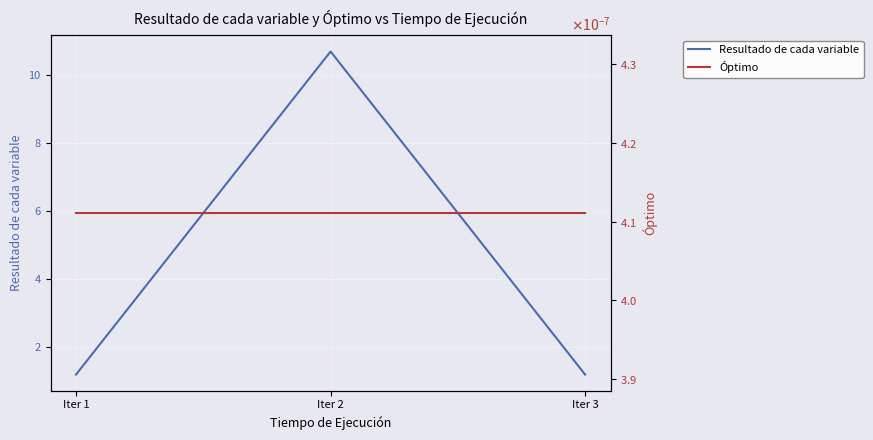

What is the difference between the highest and lowest values at Iter 3?

1.2